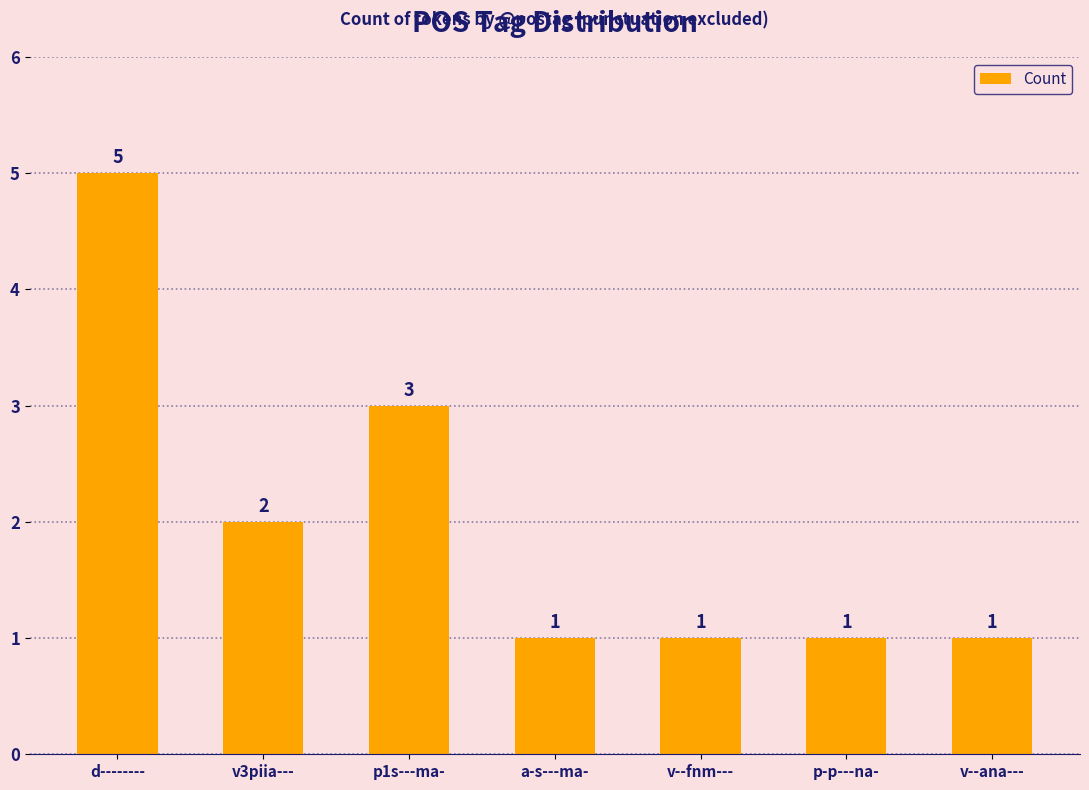

The chart shows a value of 2 at d--------. True or false?

False